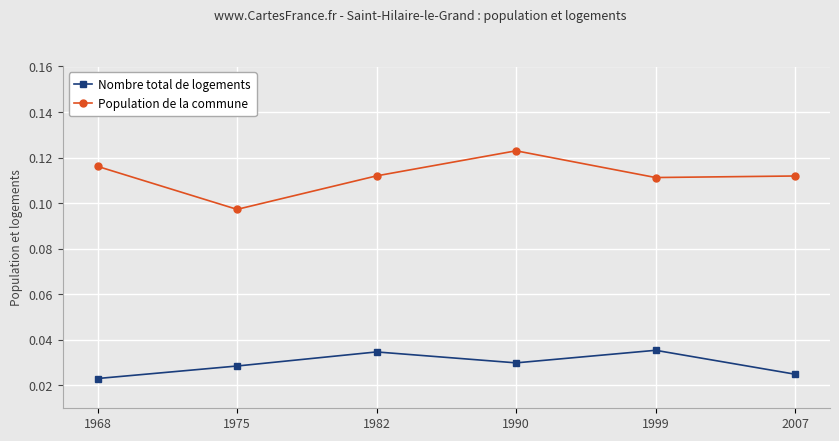

True or false: Nombre total de logements and Population de la commune intersect in this chart.

False